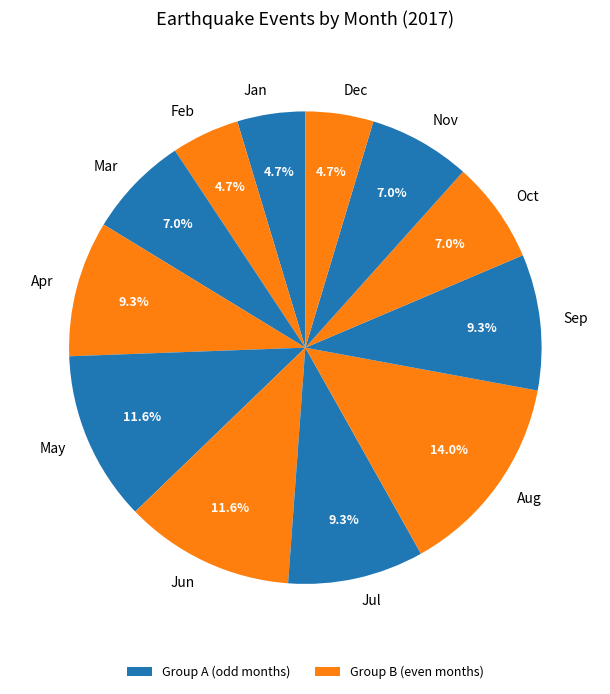

Does any single category account for the majority?

No